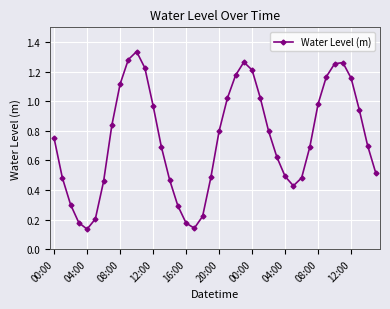

Does the chart display data point markers on the line(s)?

Yes